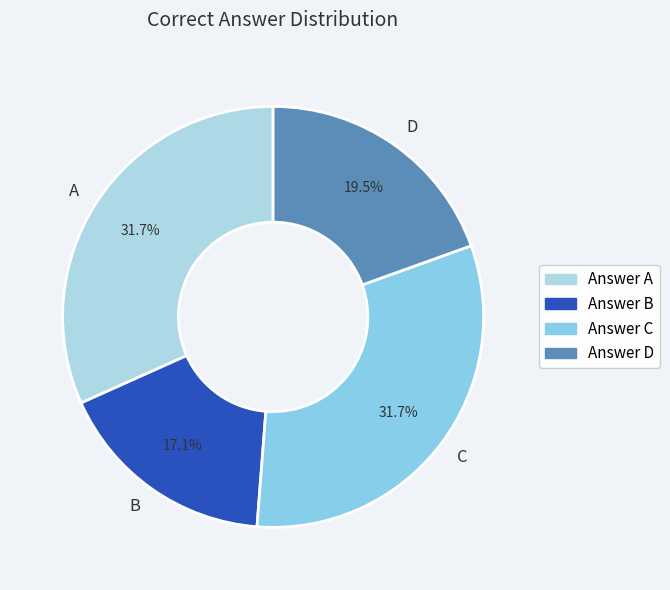

To the nearest percent, what is the average slice percentage?

25%